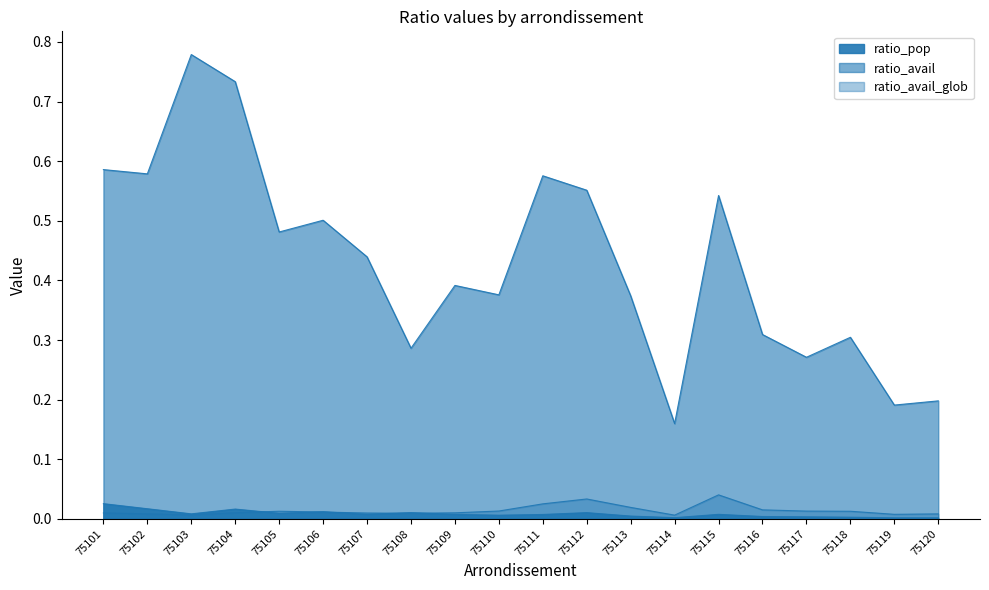

Which series has the largest total across all categories?

ratio_avail